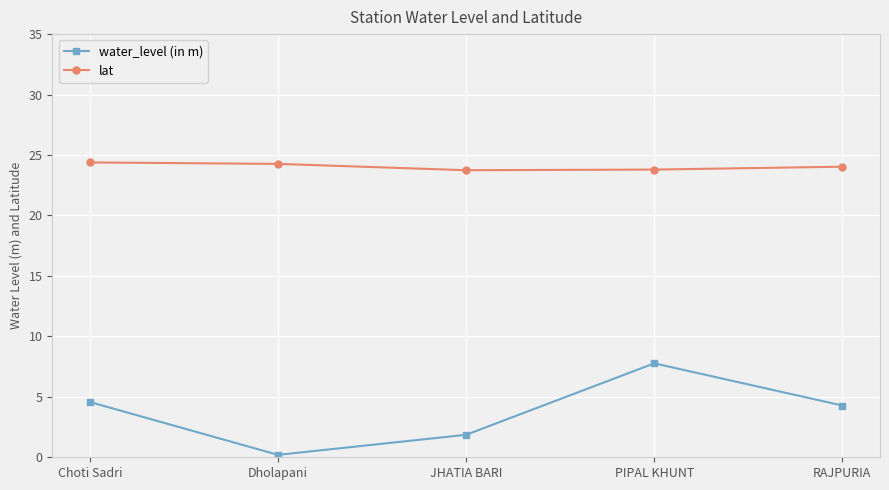

Does the chart display data point markers on the line(s)?

Yes